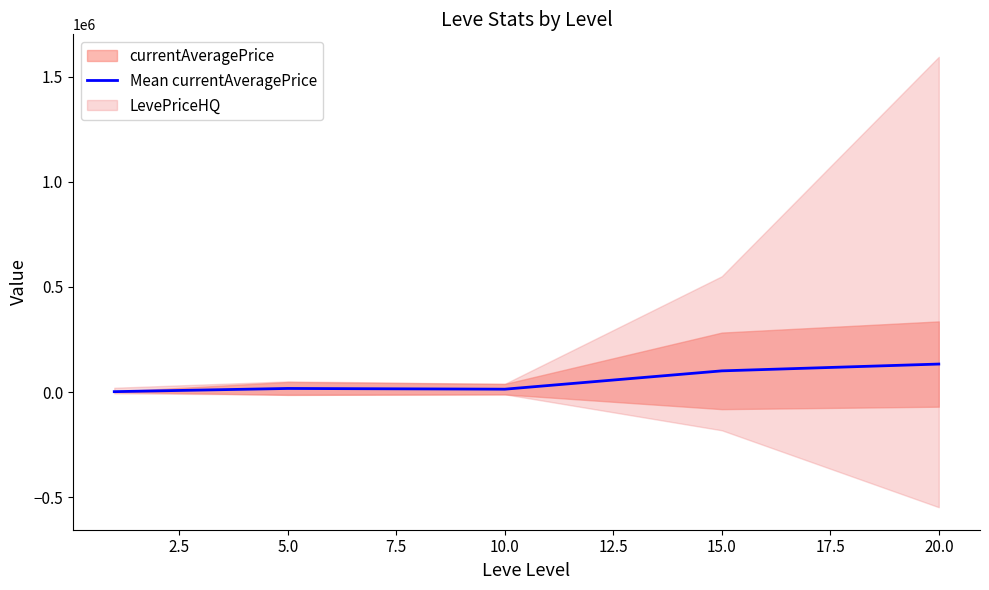

What is the sum of all values?

268140.5